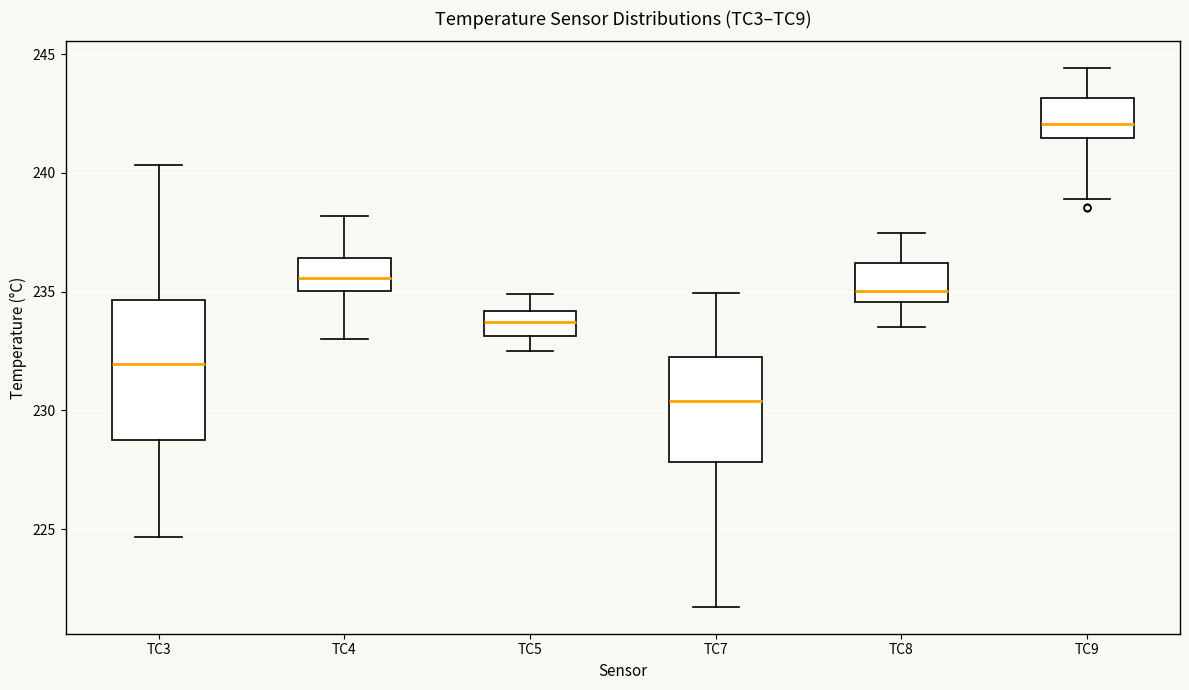

Reading left to right, transcribe this box plot: for each box, give where its median line is, the range the box spans, and where its two whiskers end, as read against the y-axis. The values are not printed on the chart, so give them approximately, as read against the axis.

TC3: median 232.0, box 229.0 to 234.5, whiskers 224.5 to 240.5
TC4: median 235.5, box 235.0 to 236.5, whiskers 233.0 to 238.0
TC5: median 233.5, box 233.0 to 234.0, whiskers 232.5 to 235.0
TC7: median 230.5, box 228.0 to 232.5, whiskers 221.5 to 235.0
TC8: median 235.0, box 234.5 to 236.0, whiskers 233.5 to 237.5
TC9: median 242.0, box 241.5 to 243.0, whiskers 239.0 to 244.5